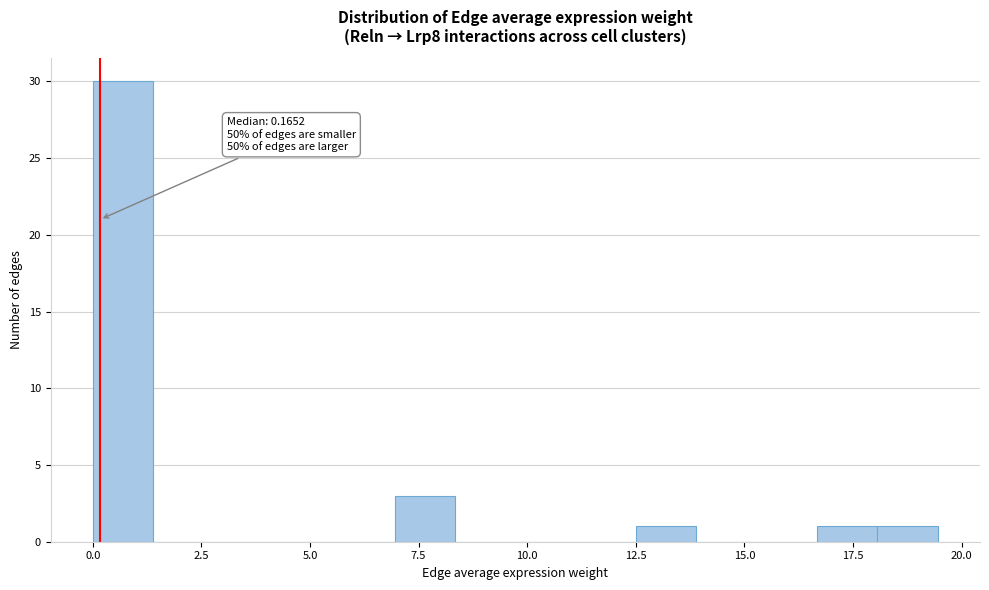

Read against the x-axis, roughly where is the centre of the tallest bar?

0.5